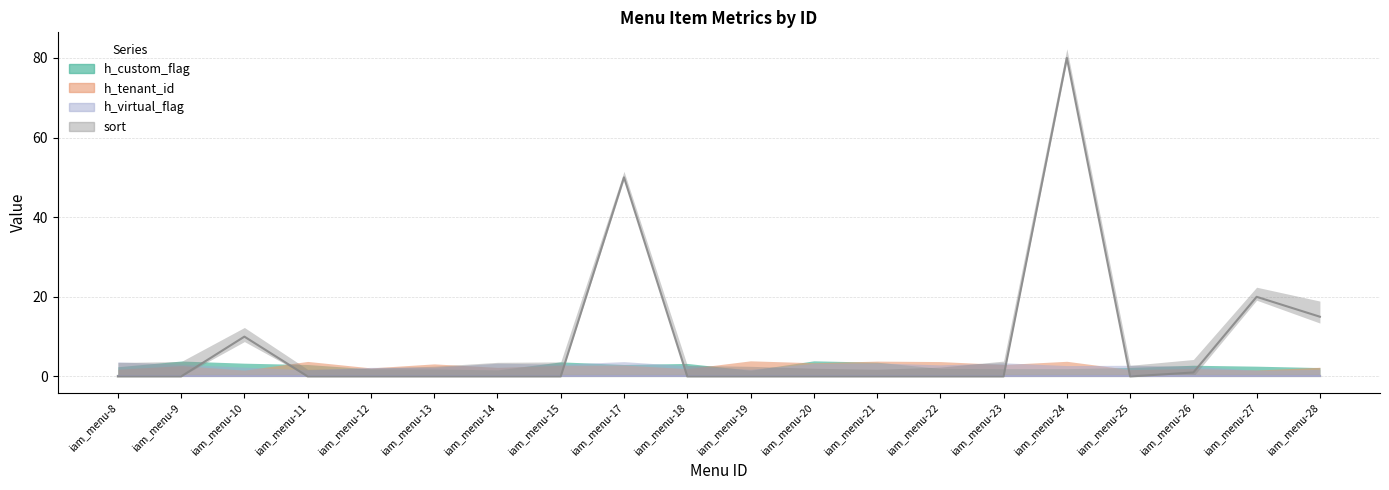

True or false: h_virtual_flag has more than 1 interior local peaks.

False